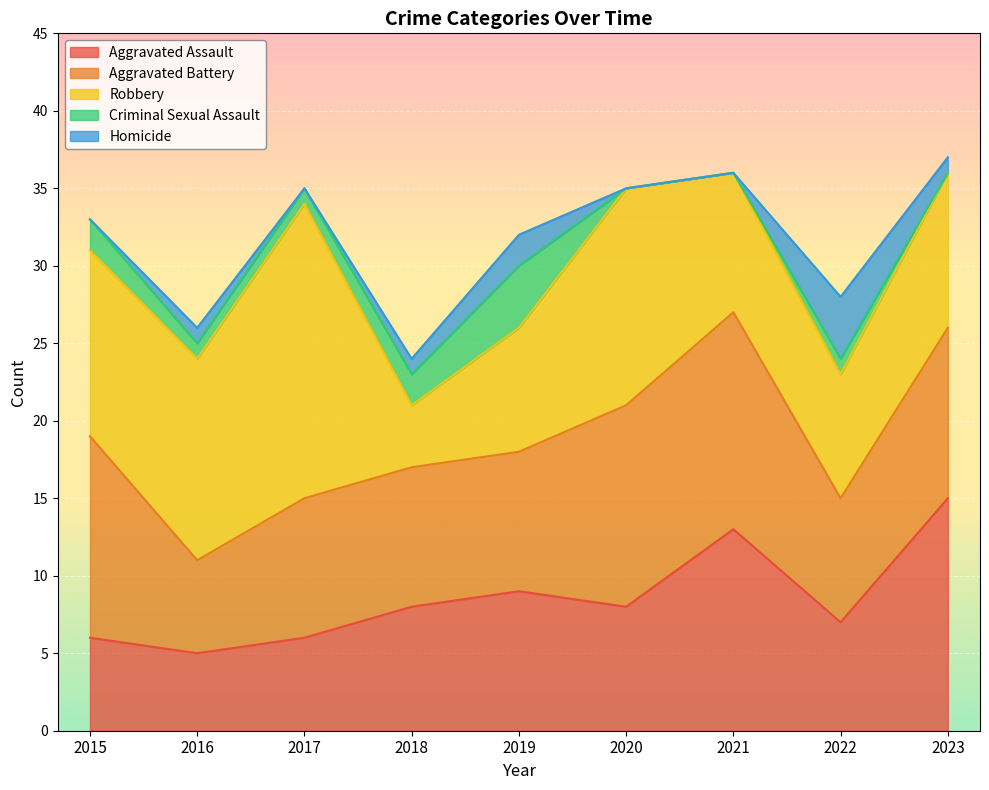

At which label does Aggravated Assault reach its peak?

2023